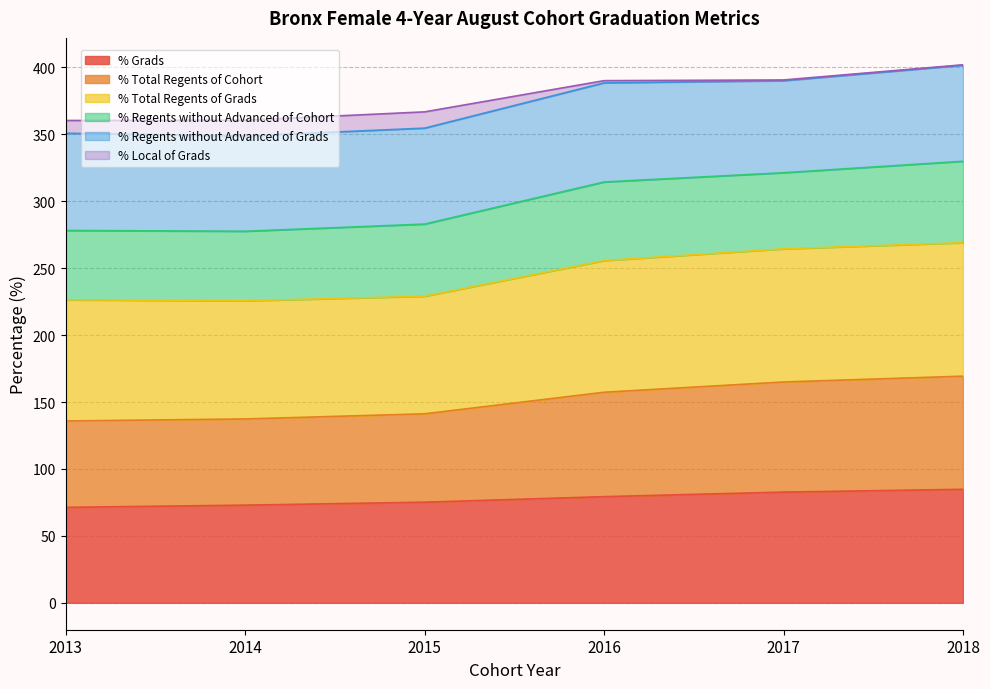

What is the highest value of the % Grads series?

84.8